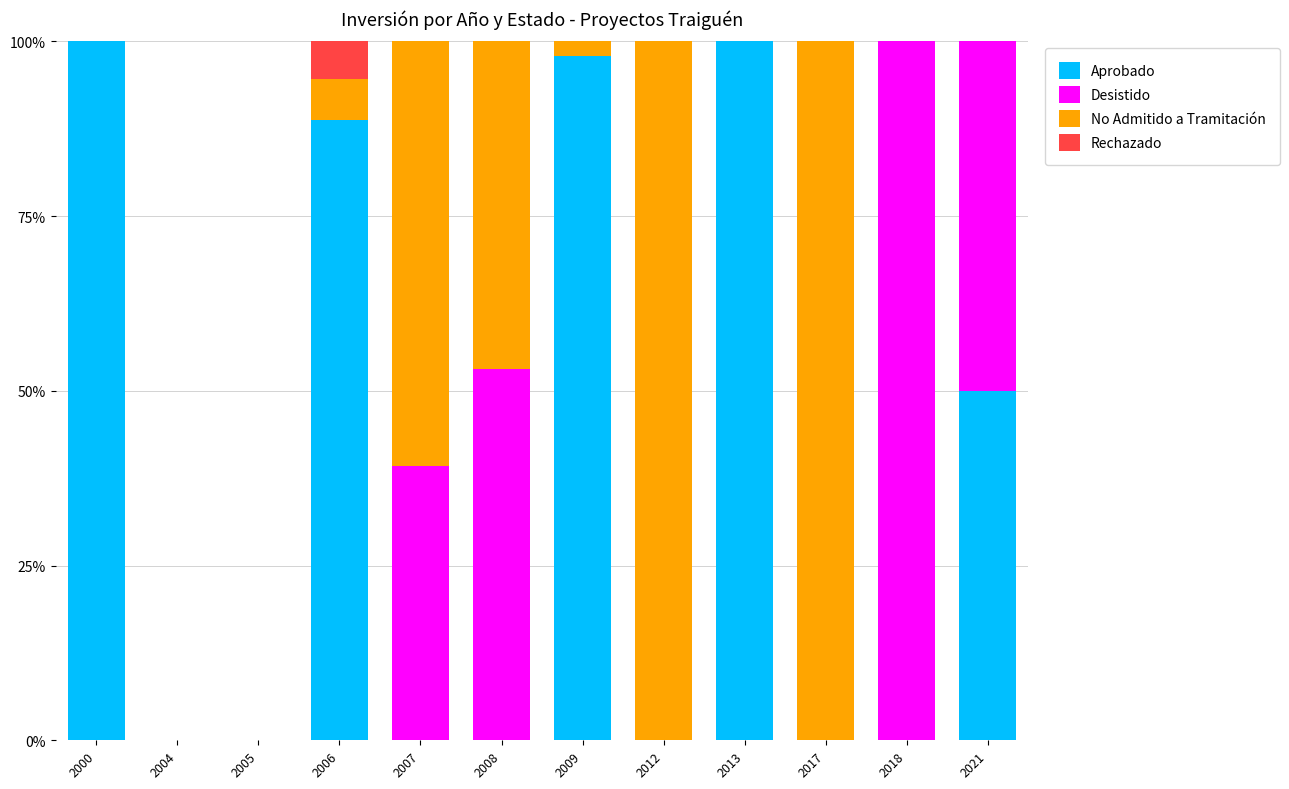

What is the total value across all series at 2008?

100.0